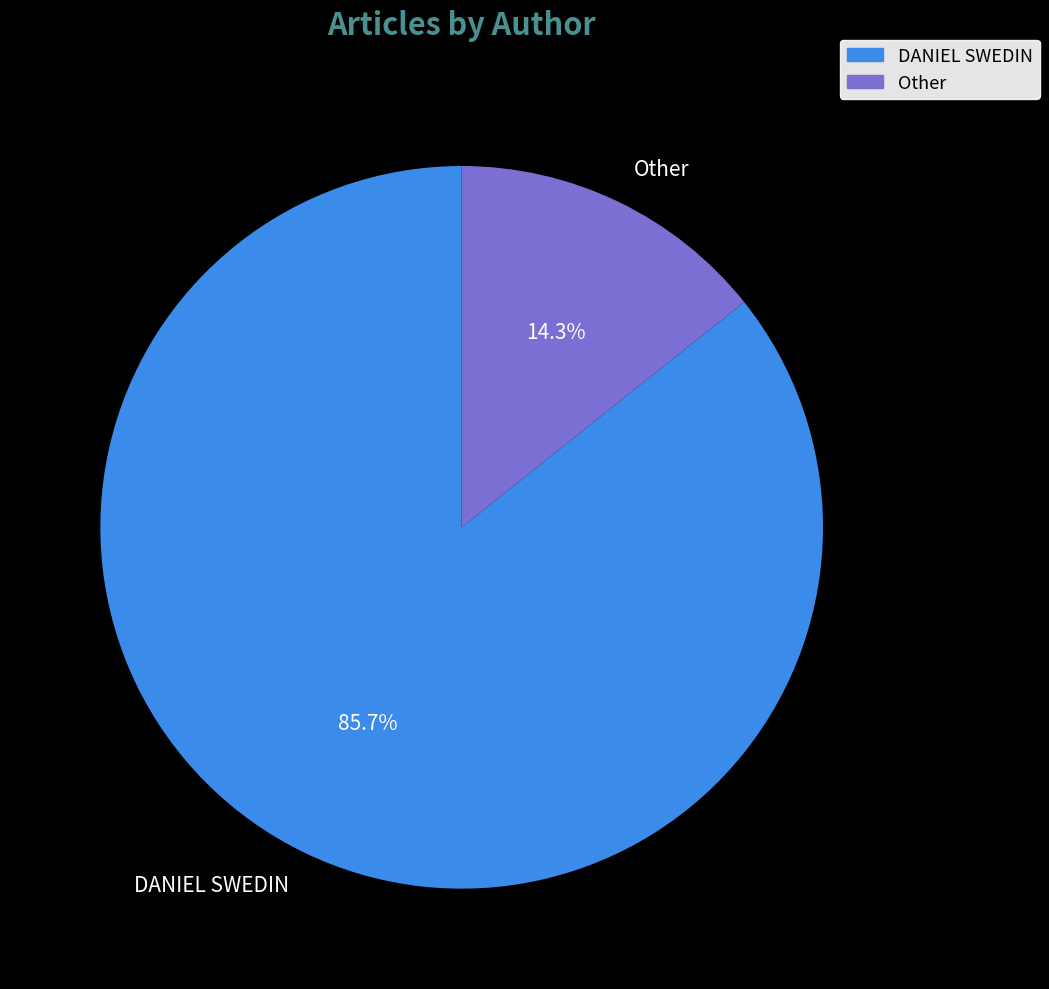

Which has a higher value, Other or DANIEL SWEDIN?

DANIEL SWEDIN